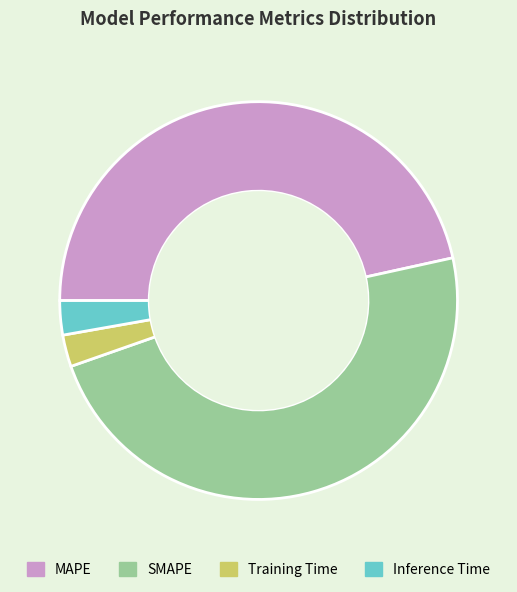

Combined, do MAPE and Inference Time account for over 50%?

No